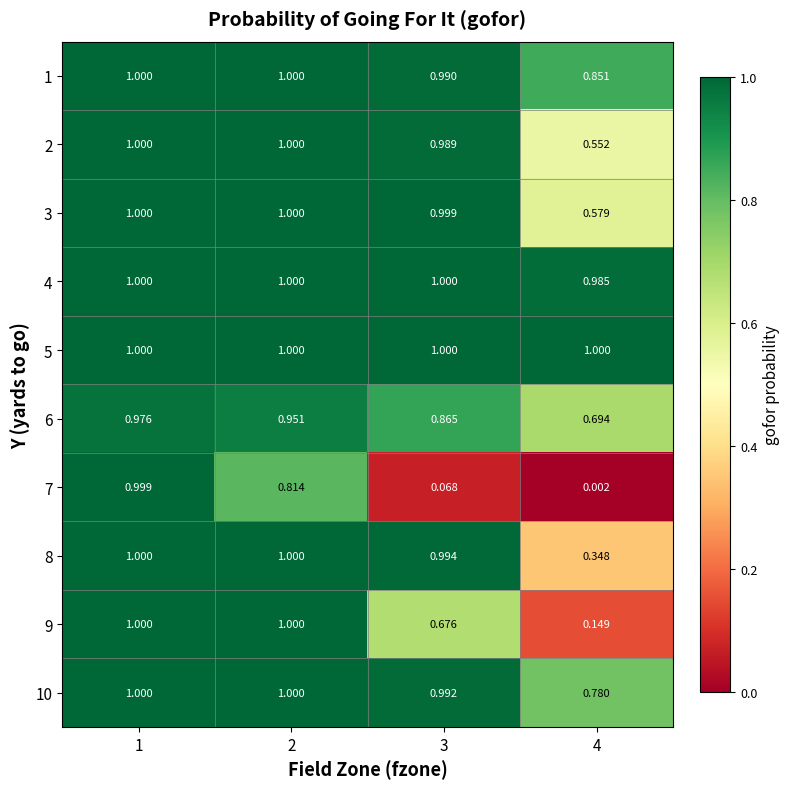

Reading left to right, transcribe all the data shown in this chart.

1: 1=1.0	2=1.0	3=1.0	4=0.9
2: 1=1.0	2=1.0	3=1.0	4=0.6
3: 1=1.0	2=1.0	3=1.0	4=0.6
4: 1=1.0	2=1.0	3=1.0	4=1.0
5: 1=1.0	2=1.0	3=1.0	4=1.0
6: 1=1.0	2=1.0	3=0.9	4=0.7
7: 1=1.0	2=0.8	3=0.1	4=0.0
8: 1=1.0	2=1.0	3=1.0	4=0.3
9: 1=1.0	2=1.0	3=0.7	4=0.1
10: 1=1.0	2=1.0	3=1.0	4=0.8